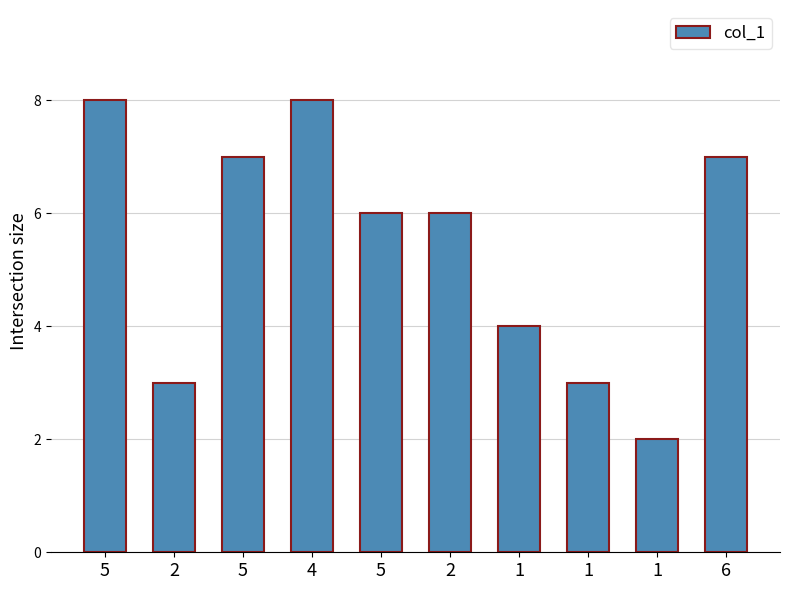

Does the chart contain any negative values?

No